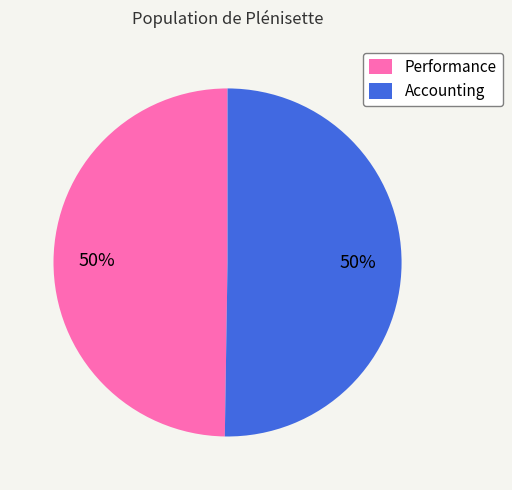

Approximately how many times larger is the value at Performance compared to Accounting?

1.0